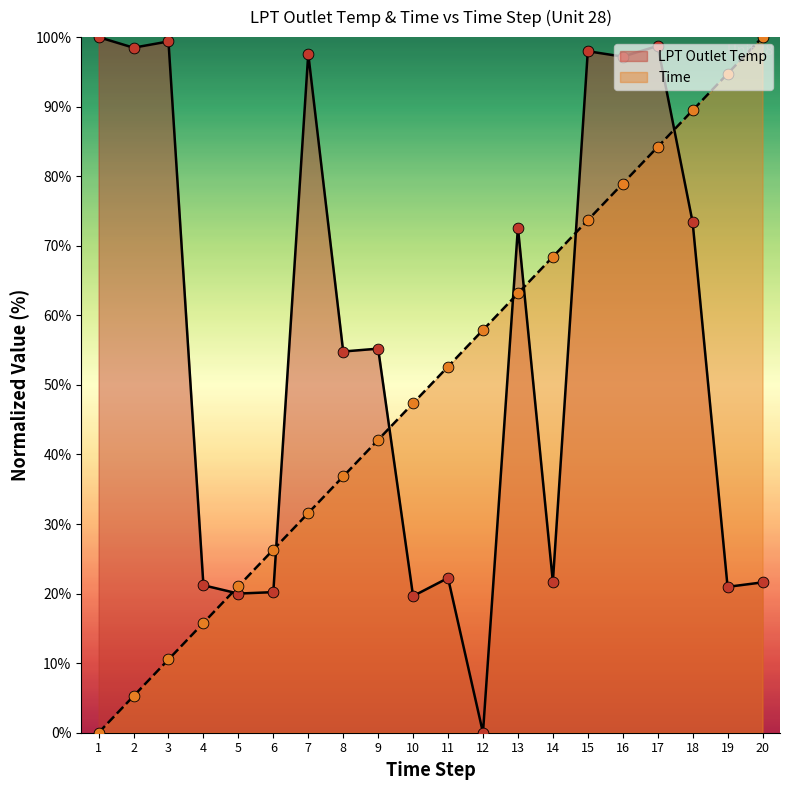

Which series has the largest Y range (max minus min)?

LPT Outlet Temp